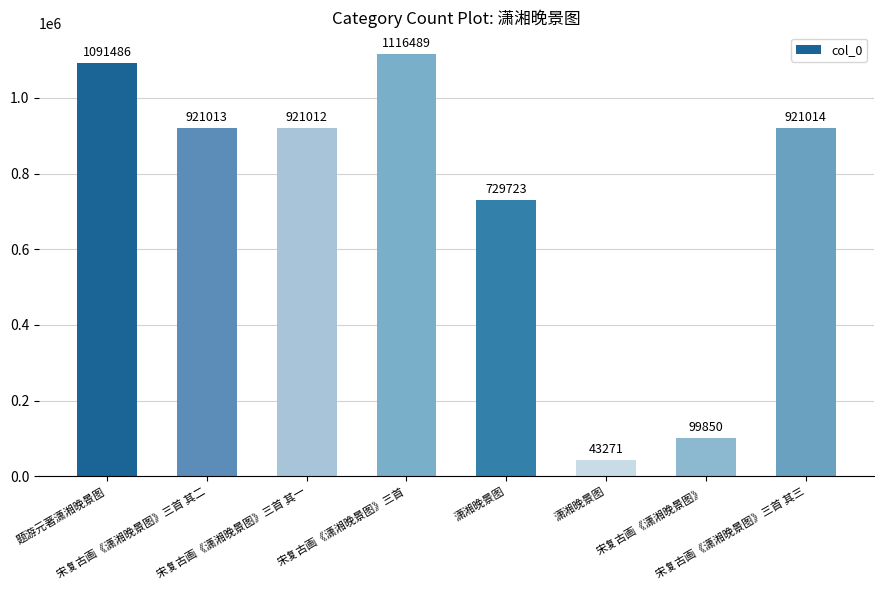

What is the sum of the values at 宋复古画《潇湘晚景图》 and 潇湘晚景图?

829573